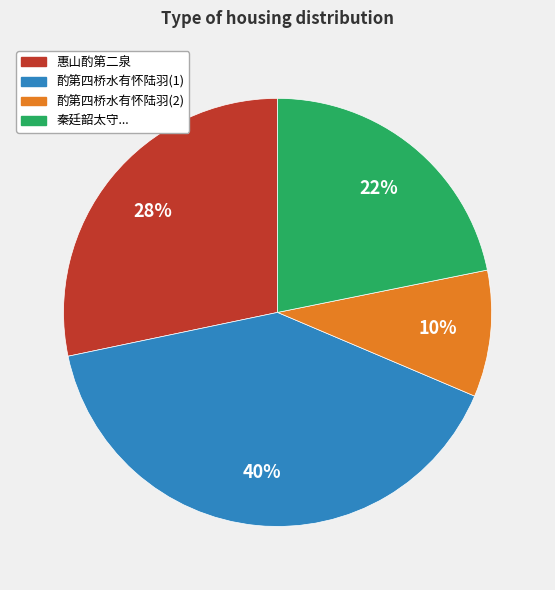

Between 酌第四桥水有怀陆羽(1) and 惠山酌第二泉, which is larger?

酌第四桥水有怀陆羽(1)